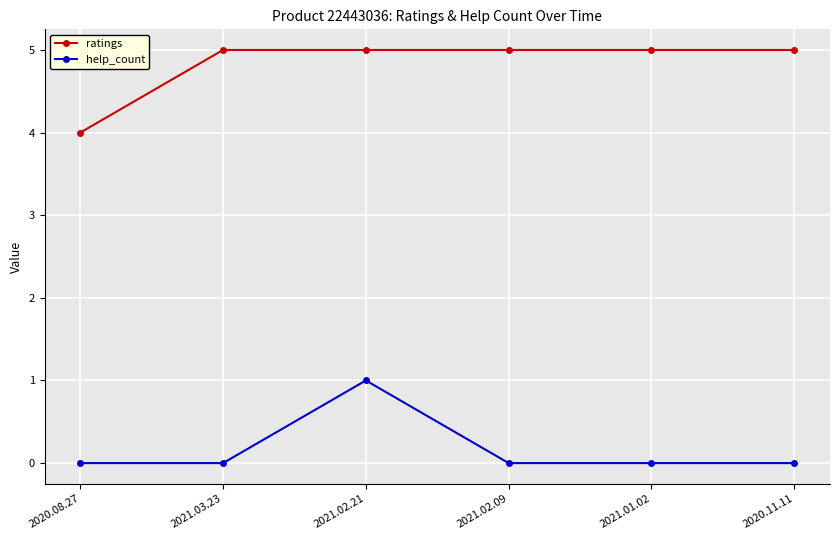

What is the difference between the second highest and minimum values in the ratings series?

1